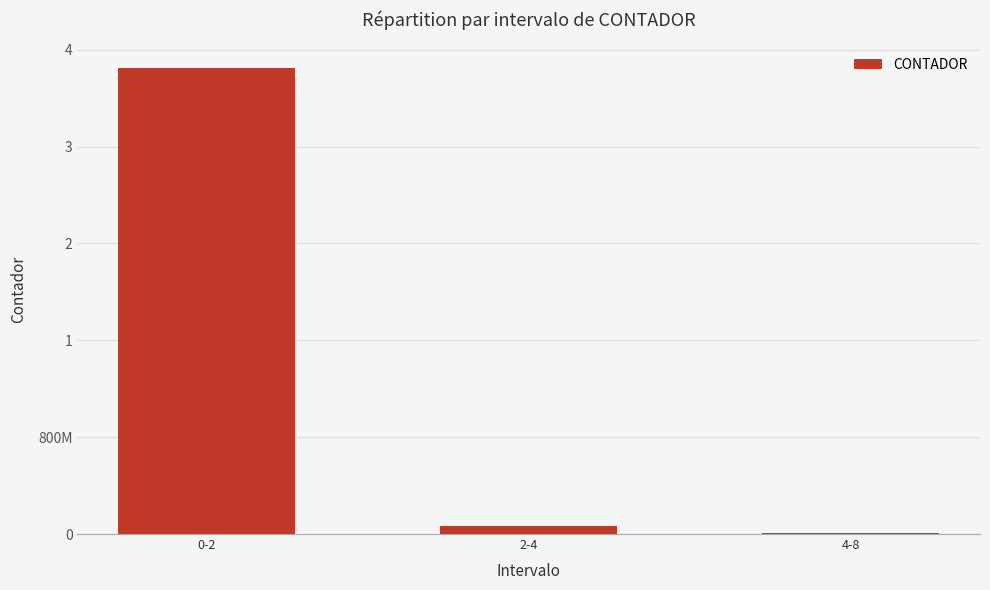

Are the bars horizontal?

No